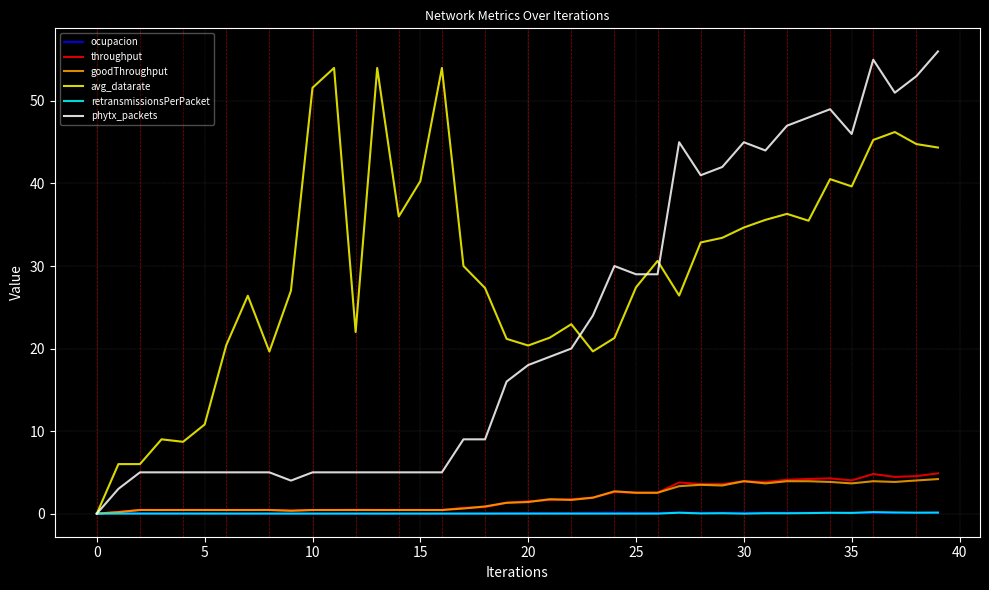

What is the highest value of the avg_datarate series?

54.0